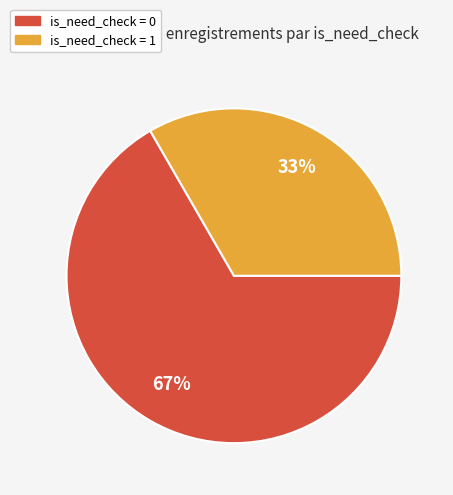

Combined, do is_need_check = 0 and is_need_check = 1 account for over 50%?

Yes